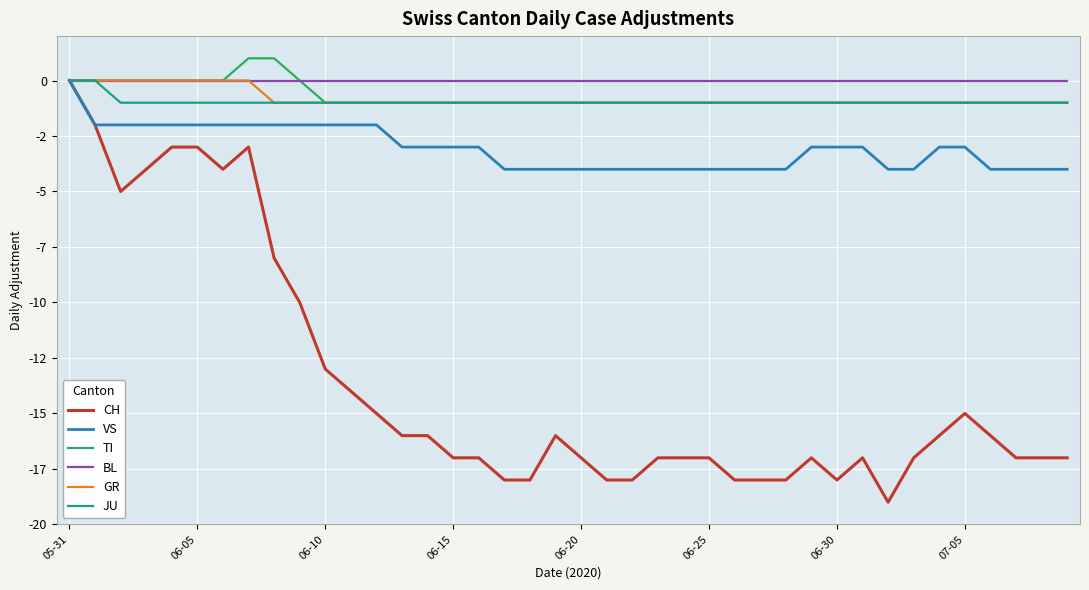

At which category is the sum across all series the highest?

05-31